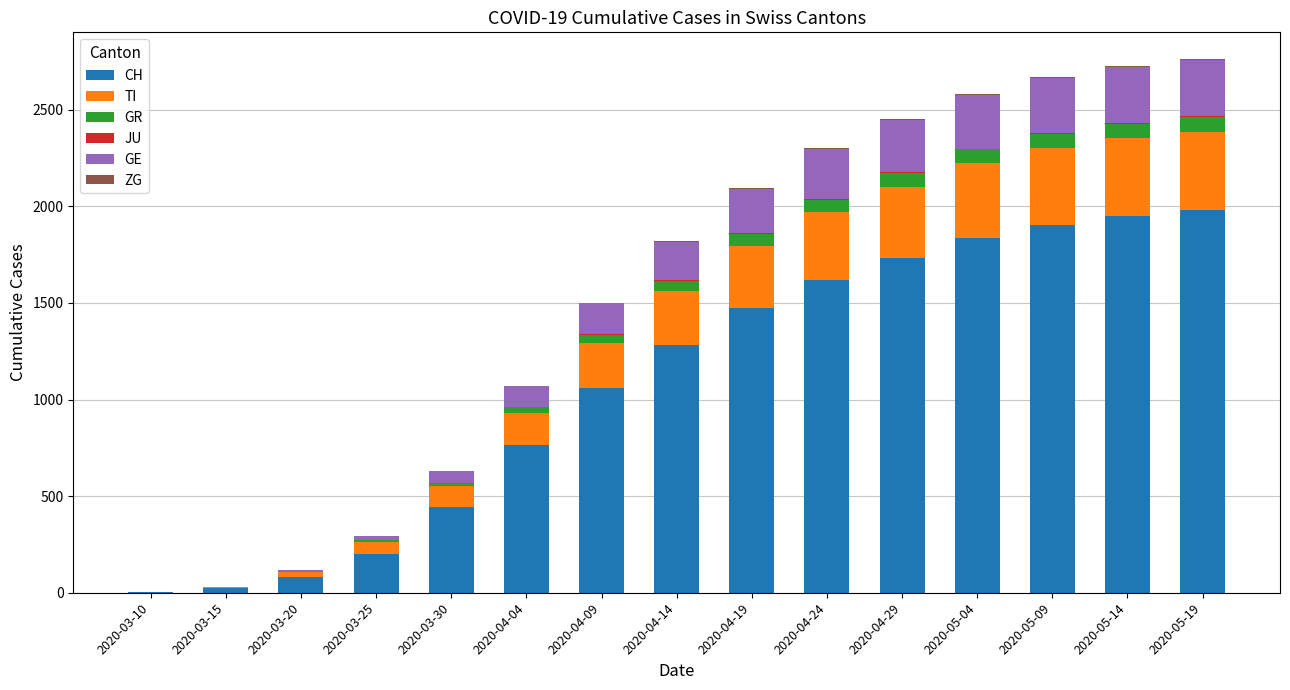

What is the maximum value for CH?

1980